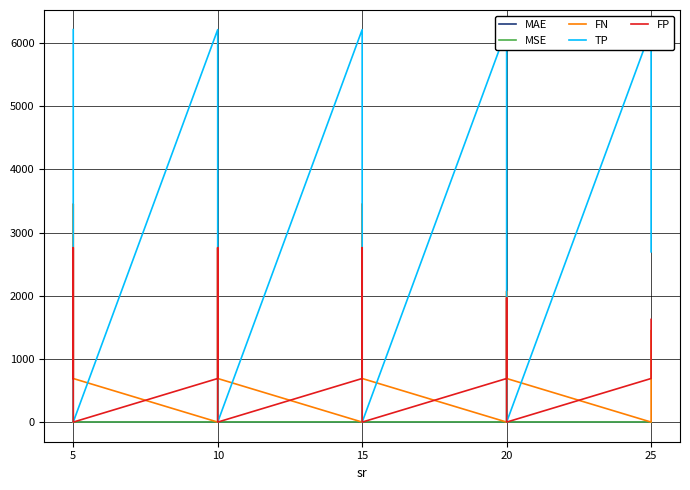

True or false: MSE has a value of 2.4 at 10.

True